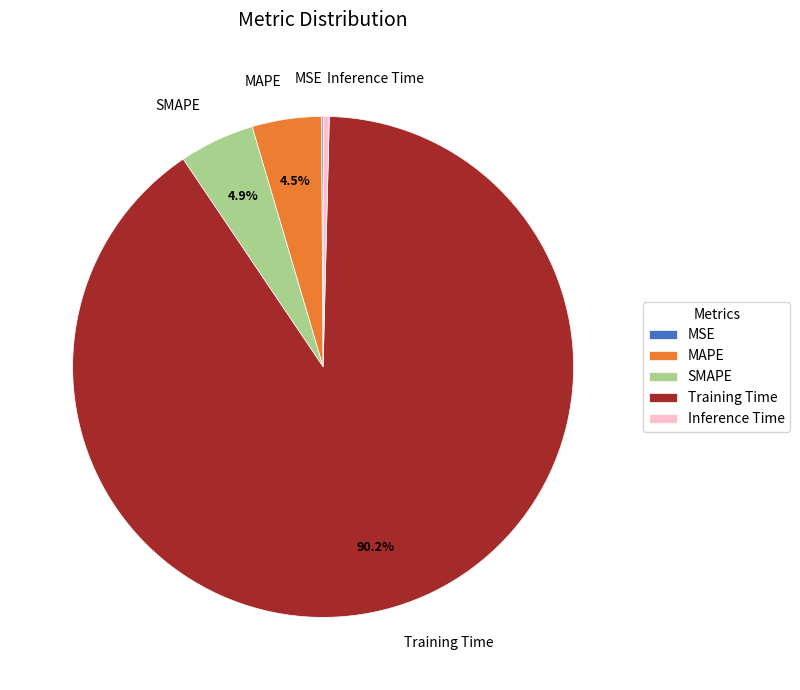

What is the largest slice in the pie chart?

Training Time